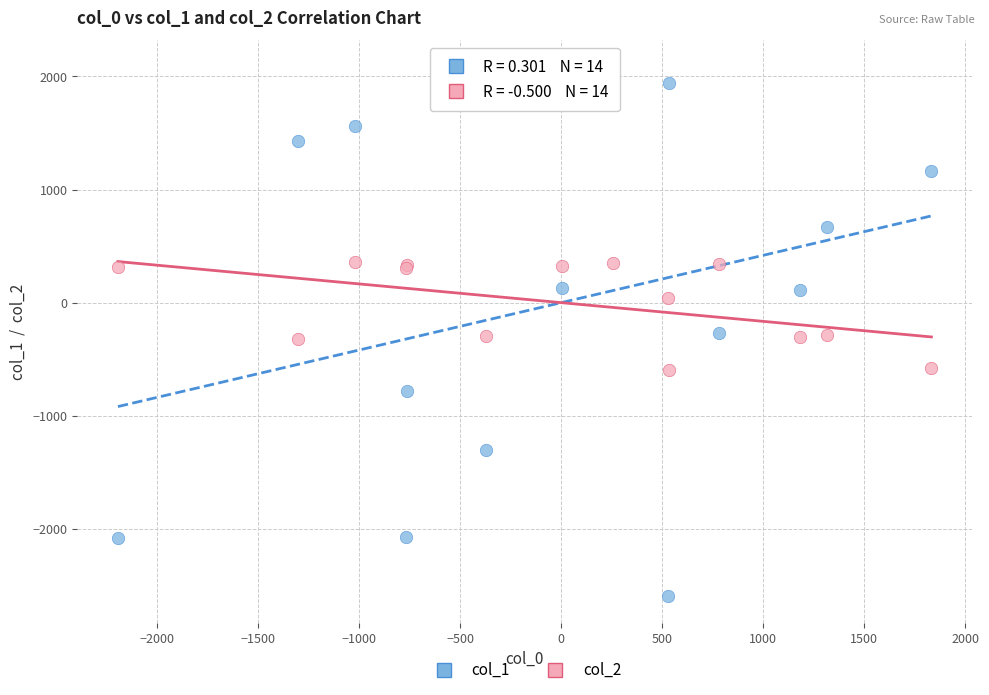

Which series has the largest Y range (max minus min)?

col_1